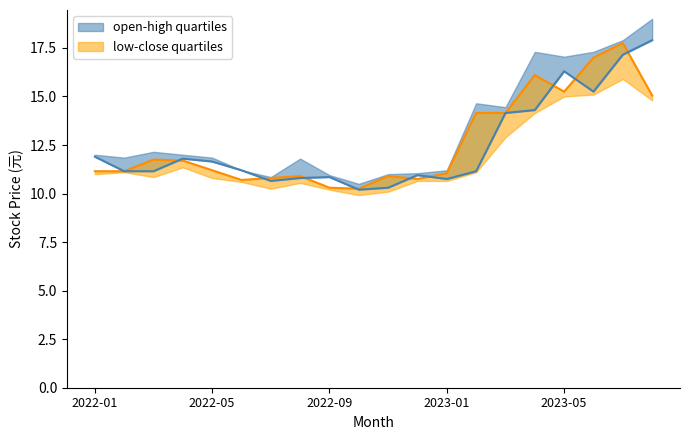

How many values in the 開盤 series are below 11?

7